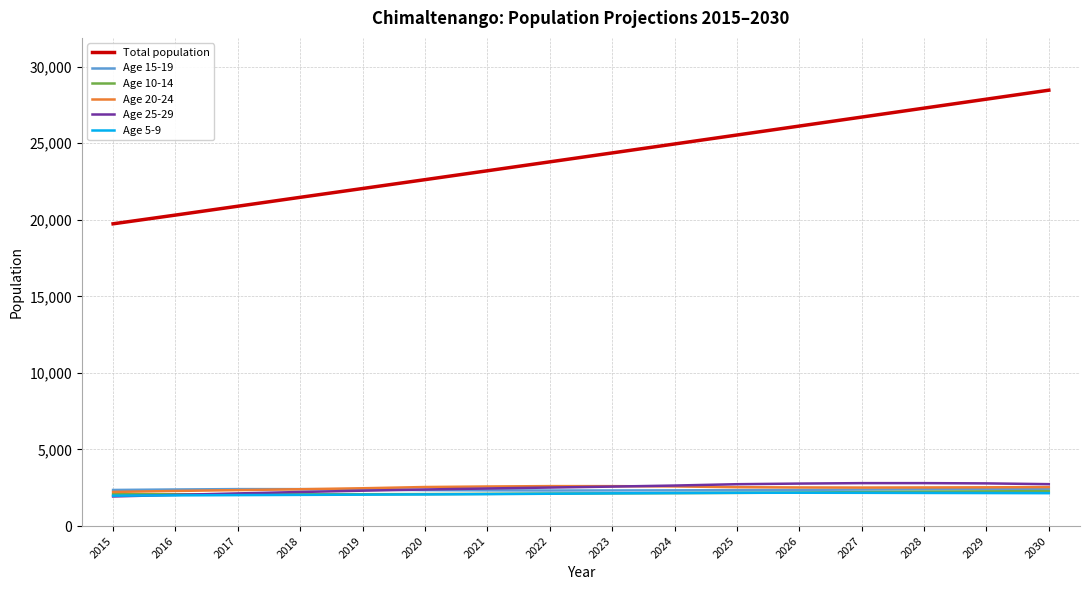

What is the greatest value displayed?

28459